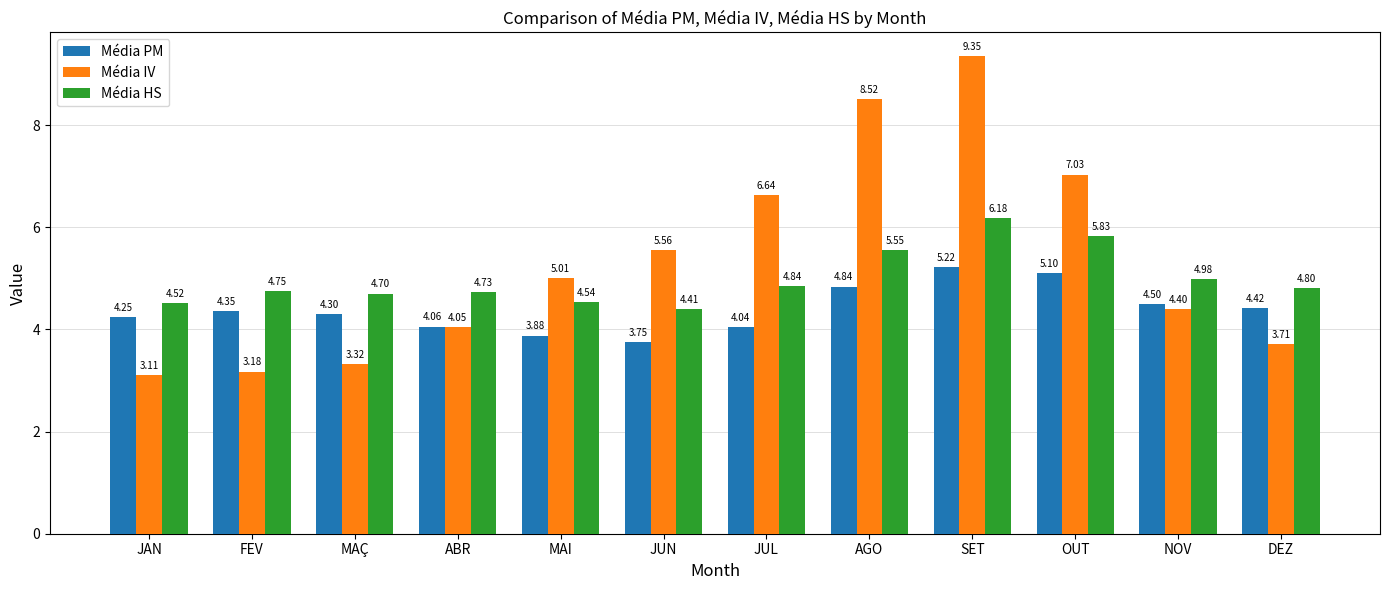

What is the difference between the Média HS values at MAÇ and DEZ?

0.1